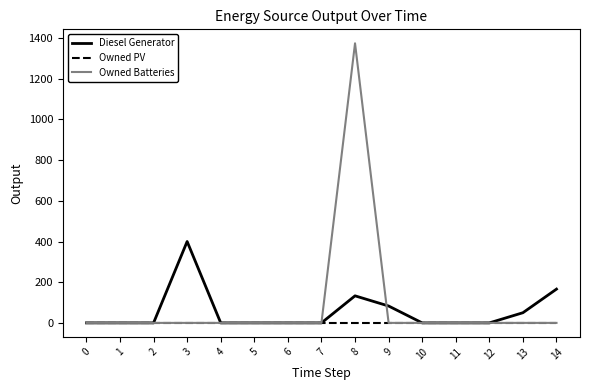

Reading left to right, what are all the values shown in this chart?

Diesel Generator: 0=0	1=0	2=0	3=400	4=0	5=0	6=0	7=0	8=133	9=83	10=0	11=0	12=0	13=50	14=166
Owned PV: 0=0	1=0	2=0	3=0	4=0	5=0	6=0	7=0	8=0	9=0	10=0	11=0	12=0	13=0	14=0
Owned Batteries: 0=0	1=0	2=0	3=0	4=0	5=0	6=0	7=0	8=1374	9=0	10=0	11=0	12=0	13=0	14=0